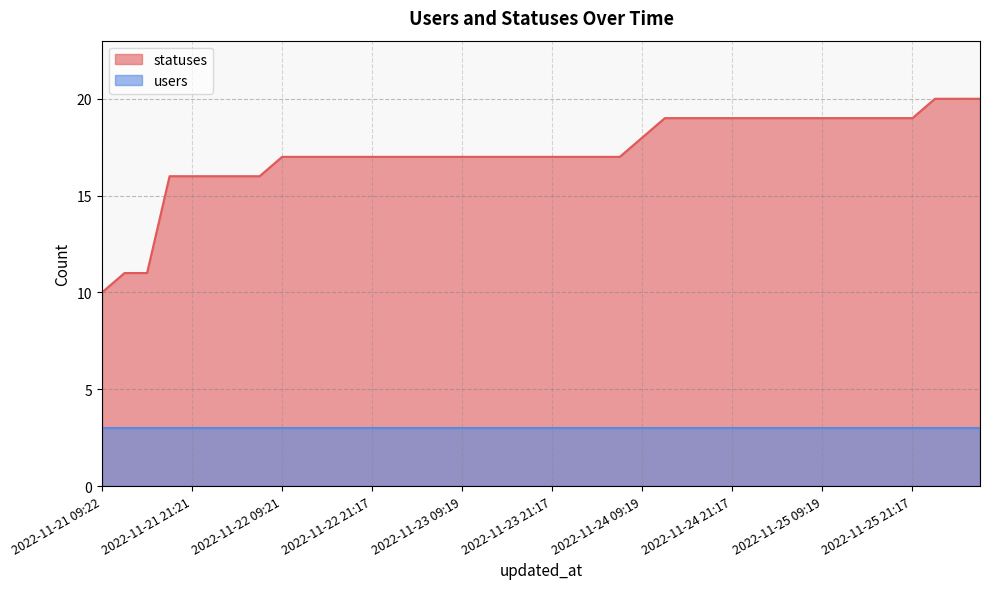

What is the difference between the maximum and minimum values?

10